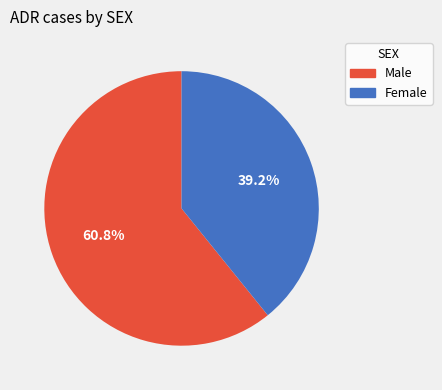

How much of the chart is everything except Female?

60.8%